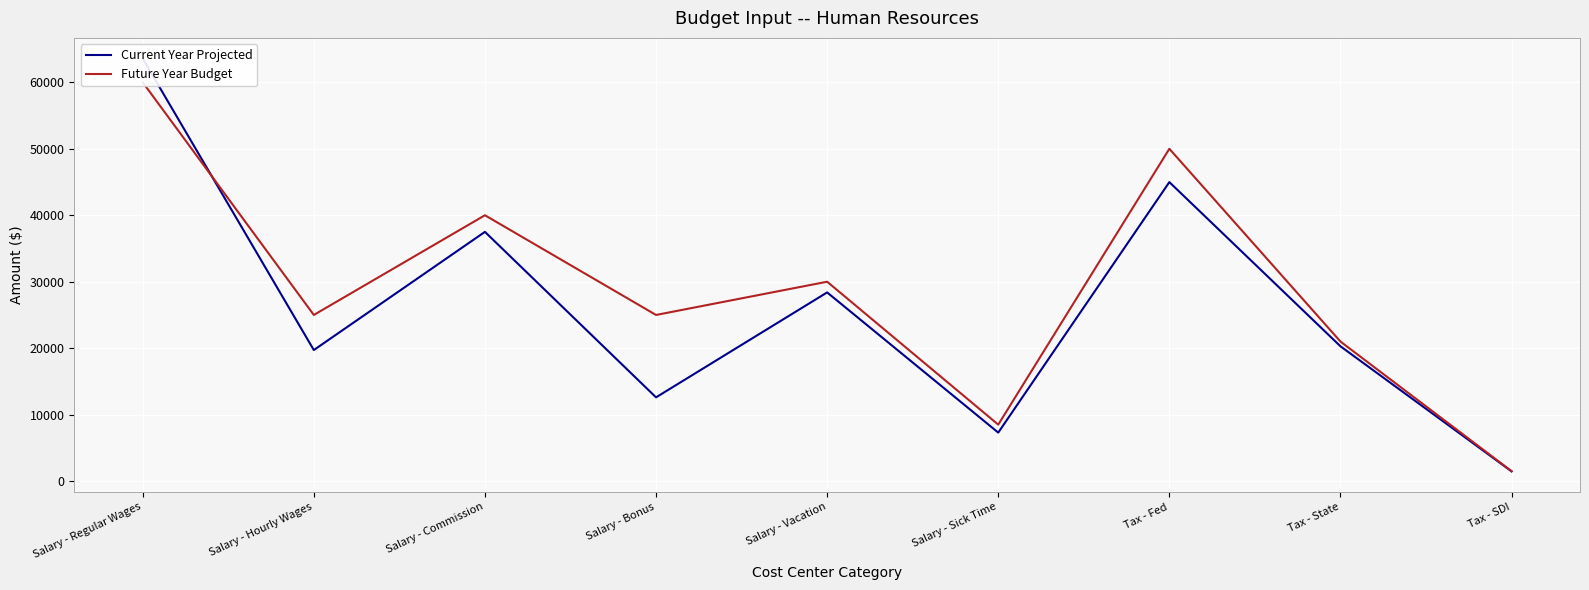

What is the difference between the Current Year Projected values at Salary - Regular Wages and Salary - Sick Time?

56275